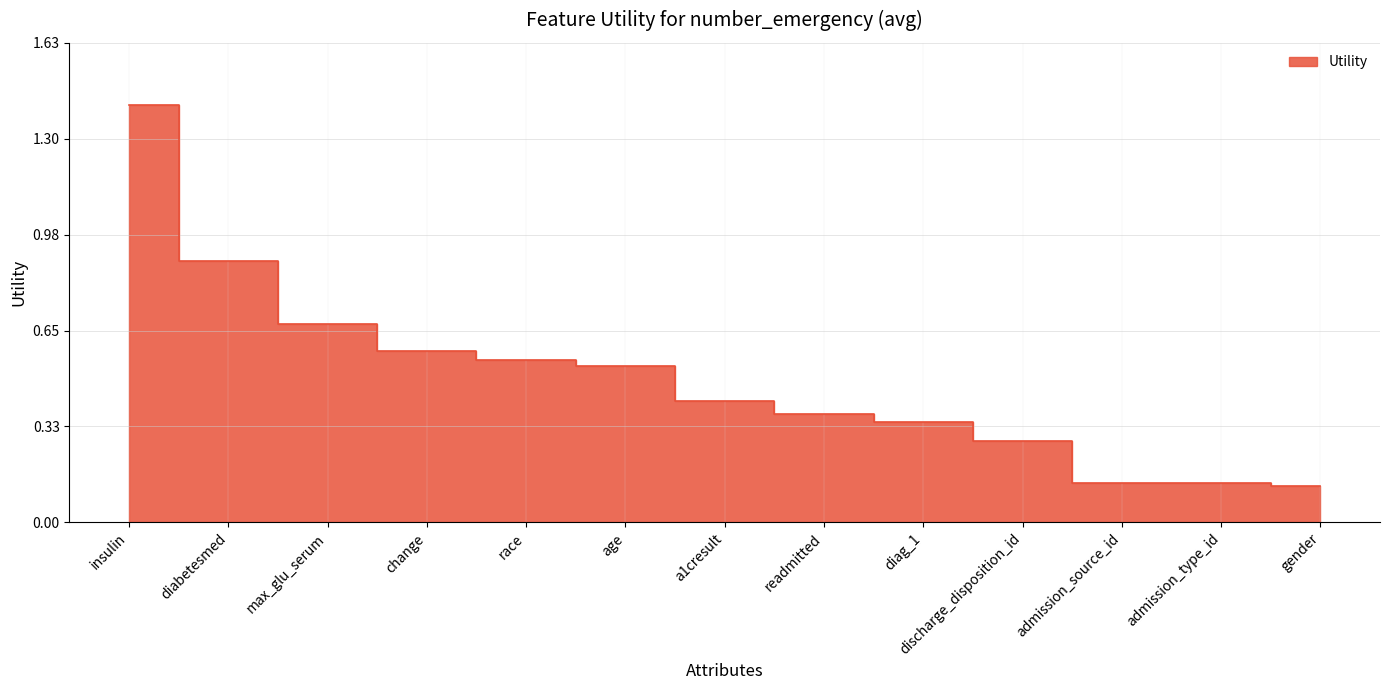

What is the label of the 5th point from the left?

race